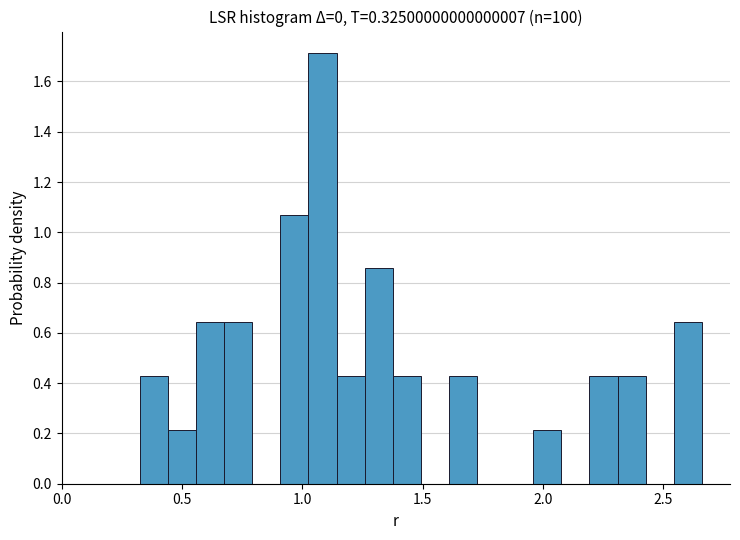

Around what value on the x-axis is the tallest bar? Give the approximate position of its centre, as read against the axis.

1.10